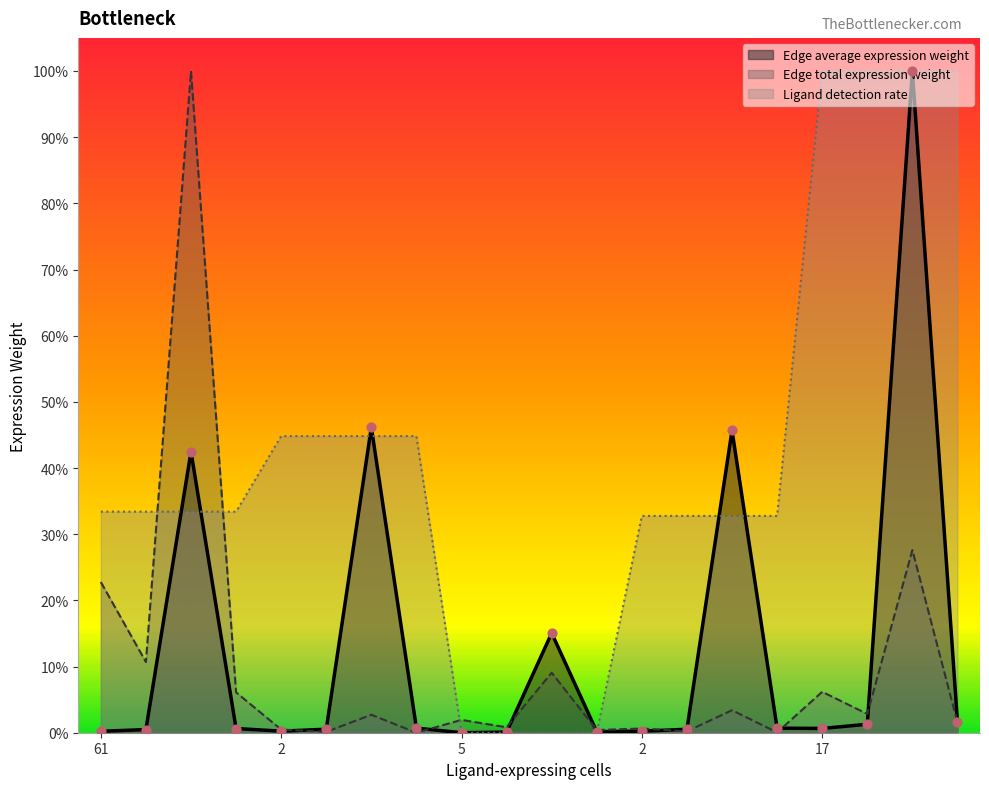

Which series has the largest total across all categories?

Ligand detection rate